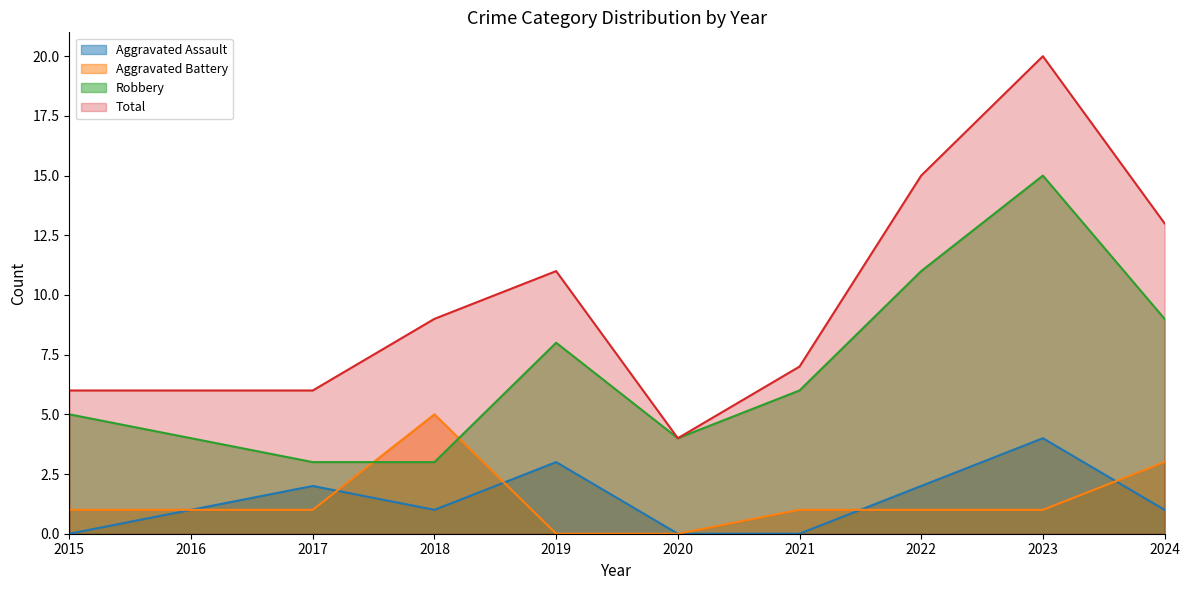

Is it true that Total equals 6 at 2020?

False